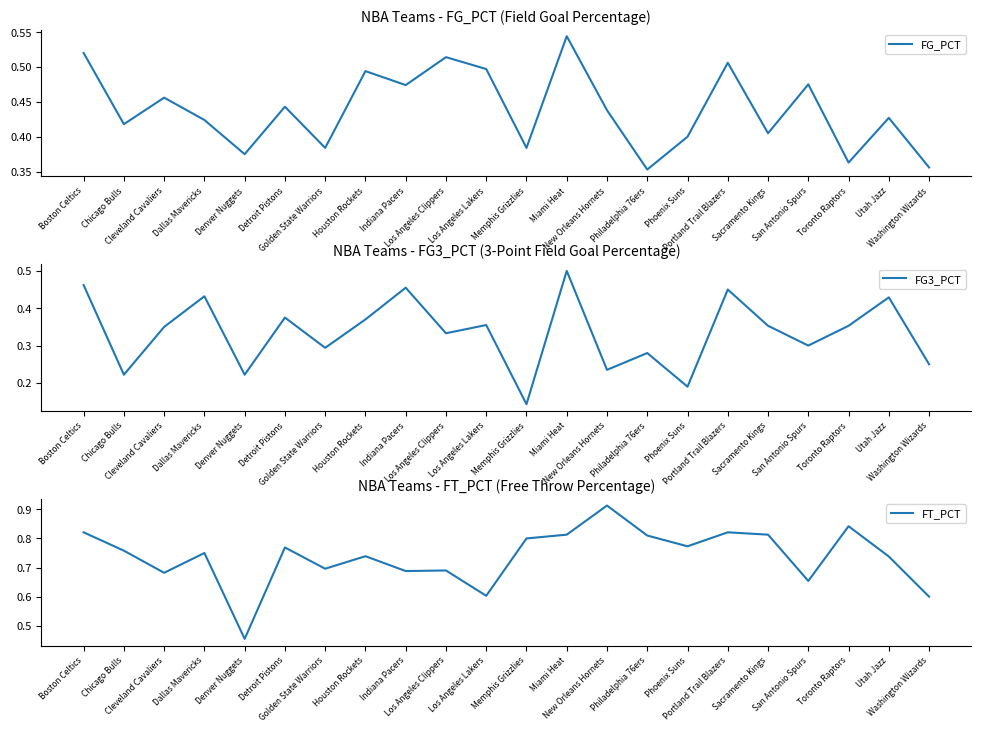

Between Washington Wizards and Cleveland Cavaliers, which is larger?

Cleveland Cavaliers